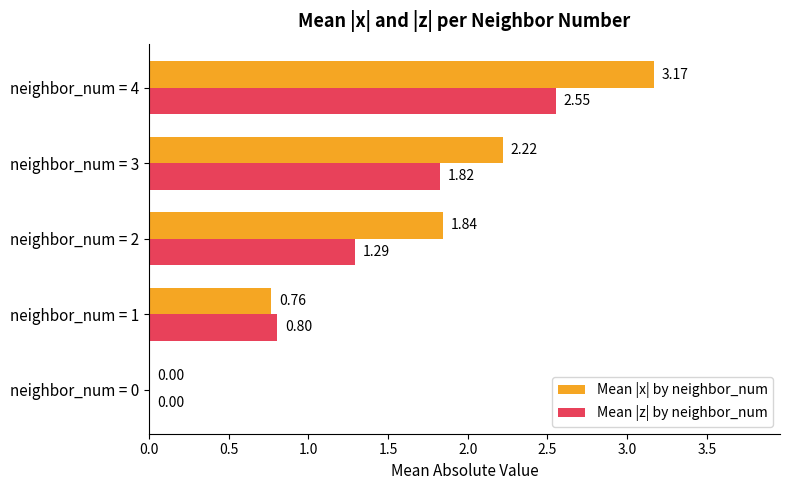

Which series has the largest total across all categories?

Mean |x| by neighbor_num